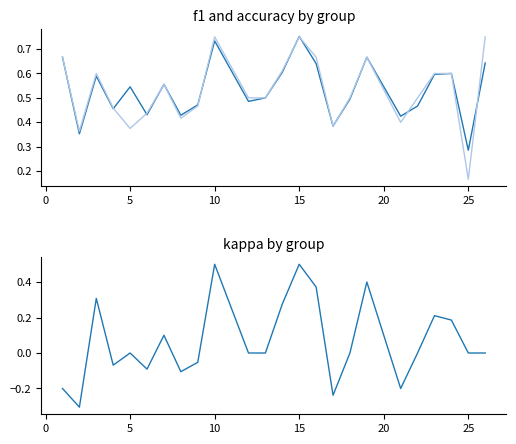

What is the sum of all f1 values?

12.8